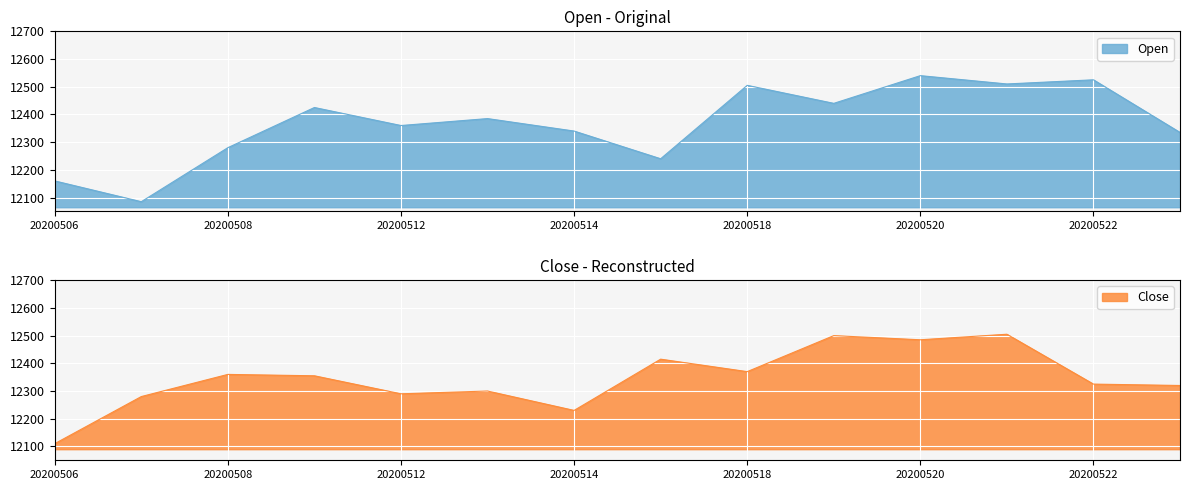

Reading right to left, what are all the values shown in this chart?

Open: 20200525=12335	20200522=12525	20200521=12510	20200520=12540	20200519=12440	20200518=12505	20200515=12240	20200514=12340	20200513=12385	20200512=12360	20200511=12425	20200508=12280	20200507=12085	20200506=12160
Close: 20200525=12320	20200522=12325	20200521=12505	20200520=12485	20200519=12500	20200518=12370	20200515=12415	20200514=12230	20200513=12300	20200512=12290	20200511=12355	20200508=12360	20200507=12280	20200506=12110